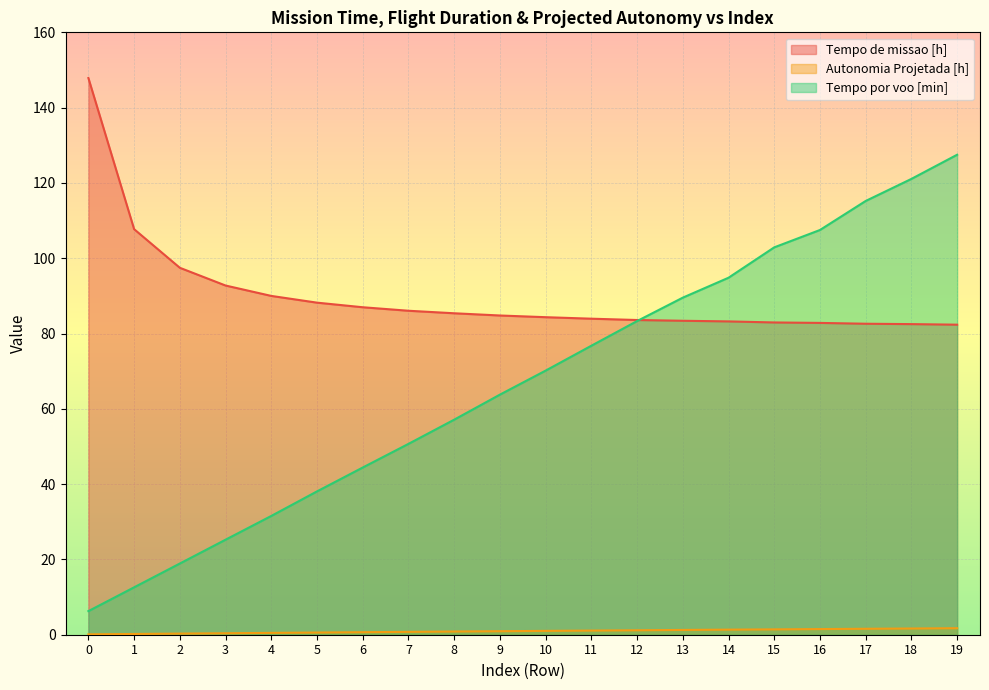

What is the difference between the second highest and second lowest values in the Tempo de missao [h] series?

25.2